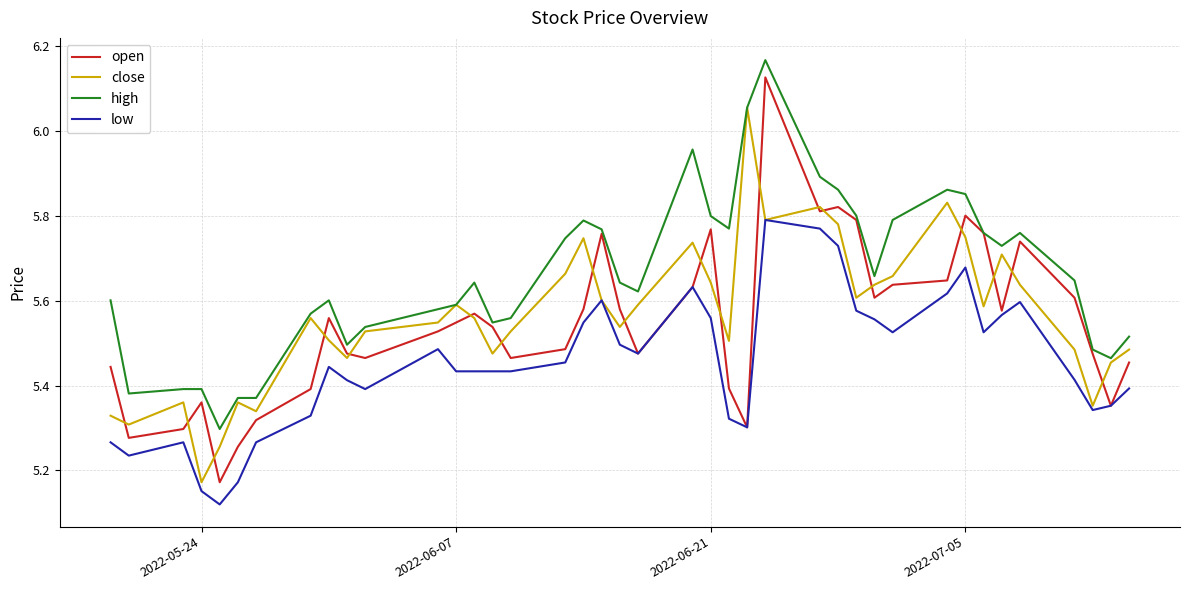

True or false: low and high cross at least once.

False